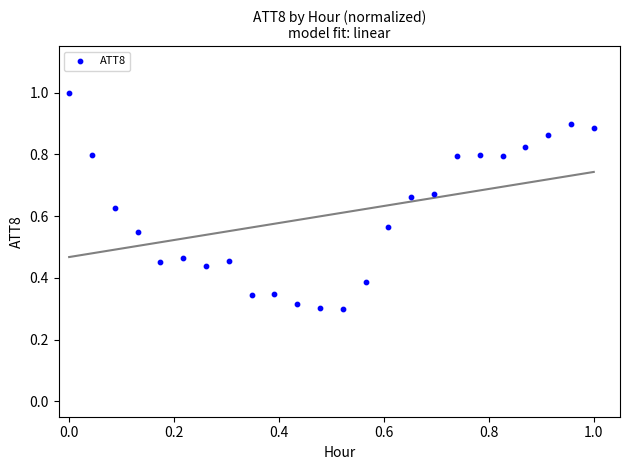

What is the range of X values (max minus min)?

1.0